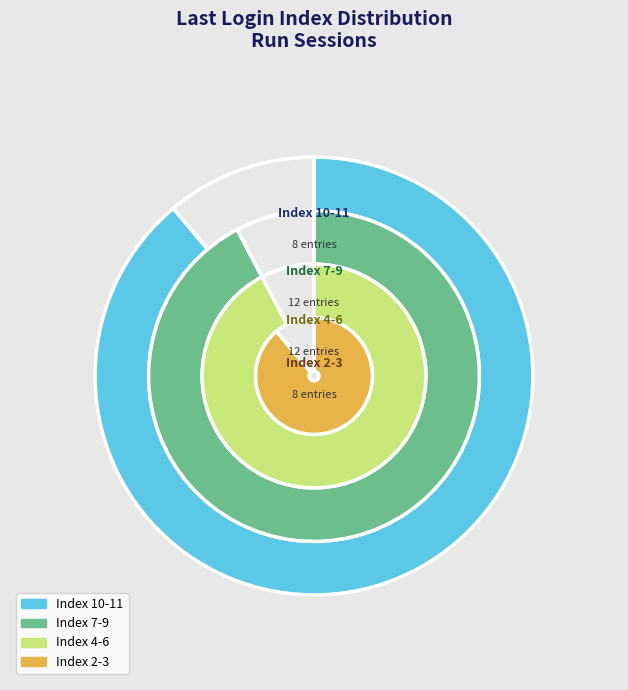

Is the sum of 28 and 26 greater than half?

No